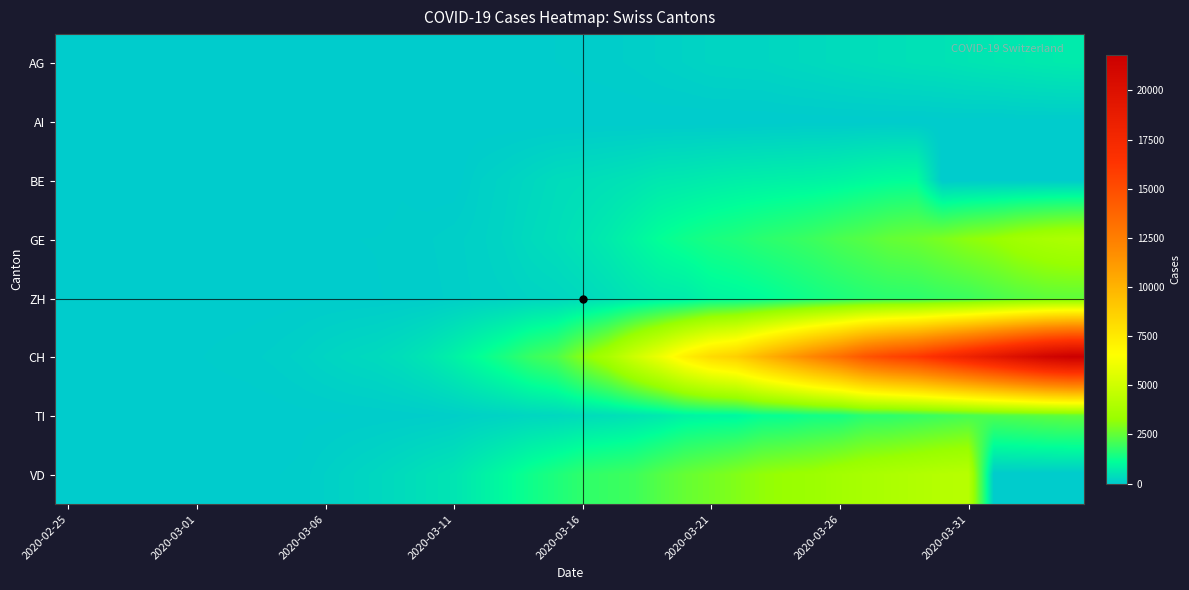

At how many categories does at least one series exceed 4059?

18